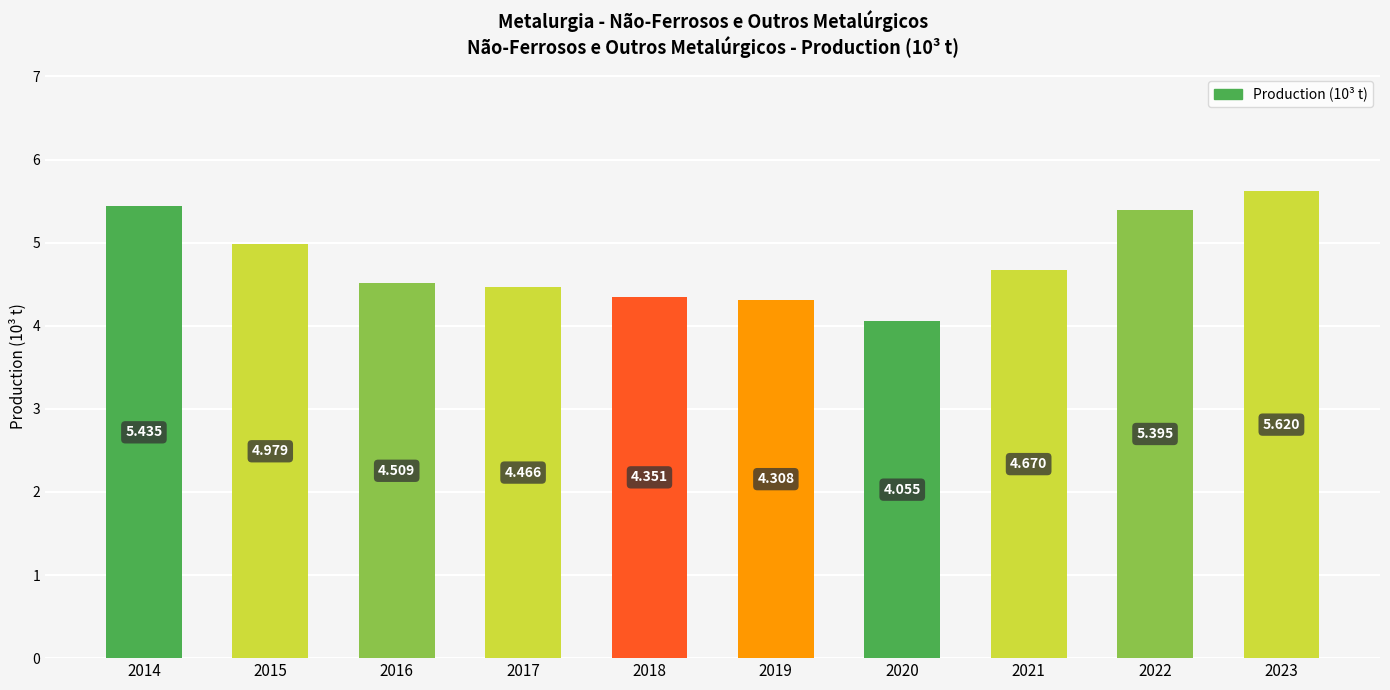

How many bars are there in total?

10